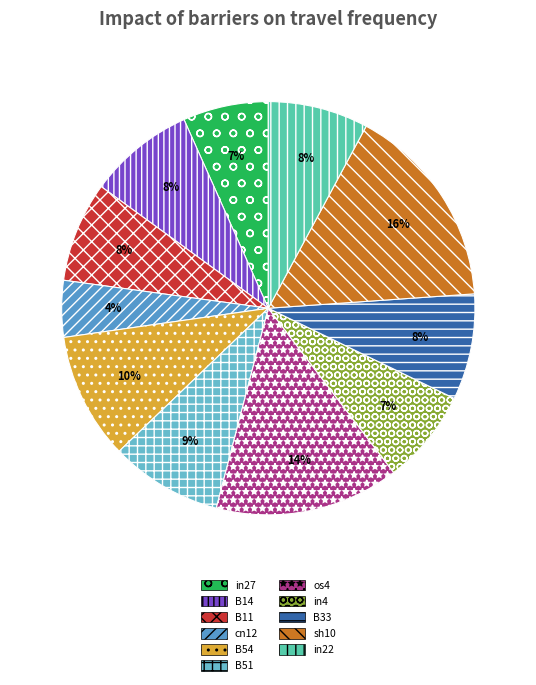

What is the change in value from B14 to cn12?

-0.1